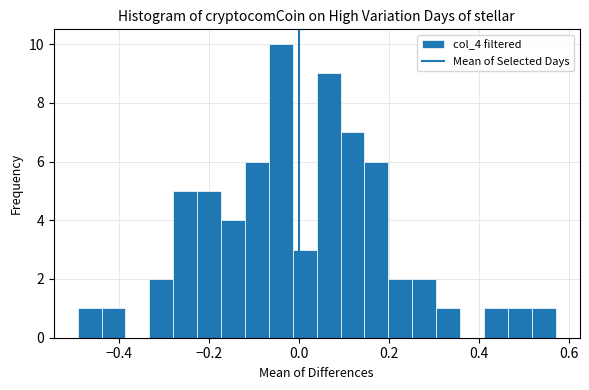

Around what value on the x-axis is the tallest bar? Give the approximate position of its centre, as read against the axis.

-0.04